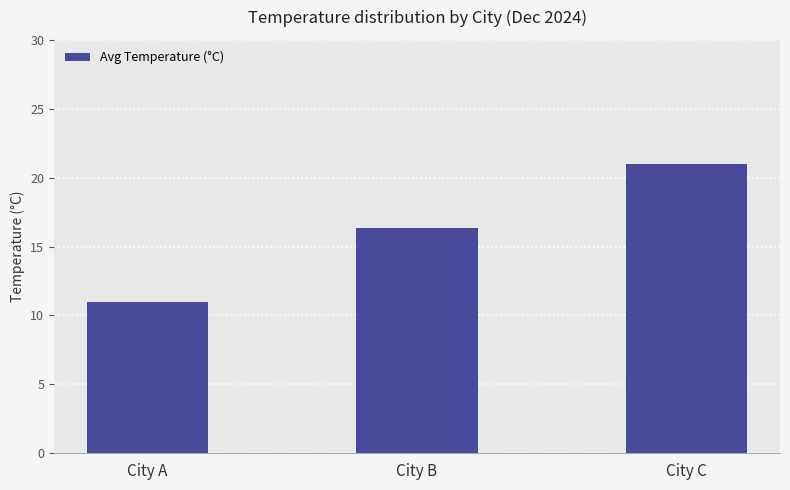

How many distinct data groups are displayed?

1